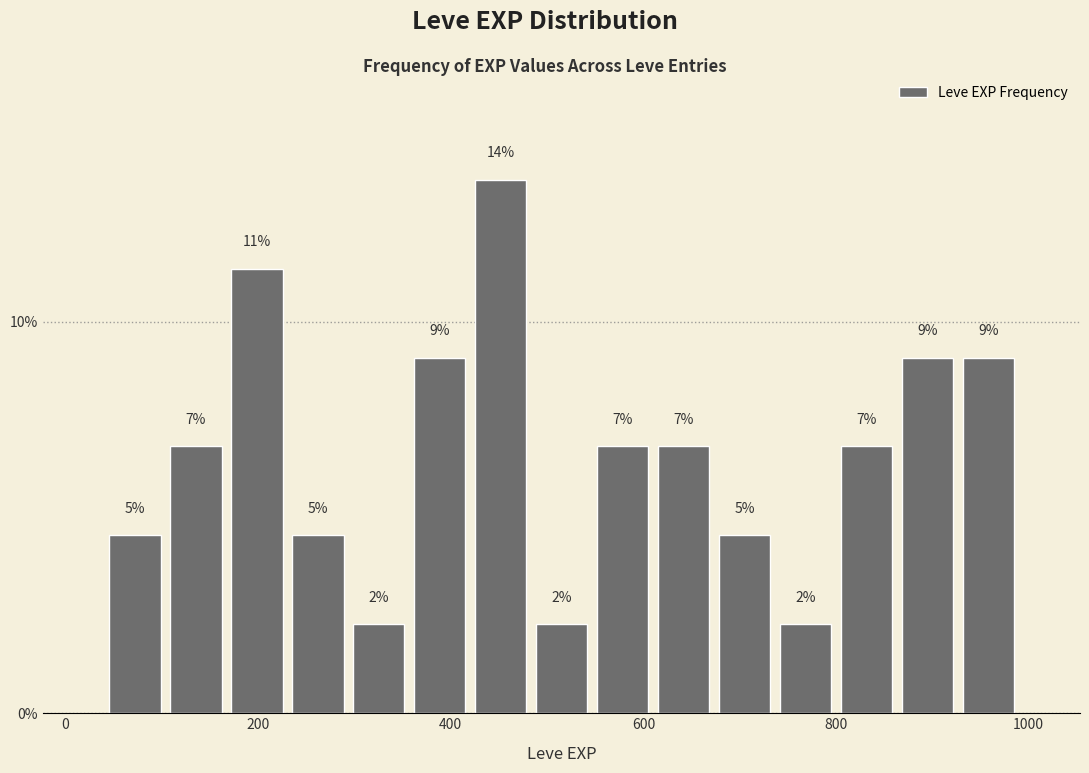

Read against the x-axis, roughly where is the centre of the tallest bar?

460